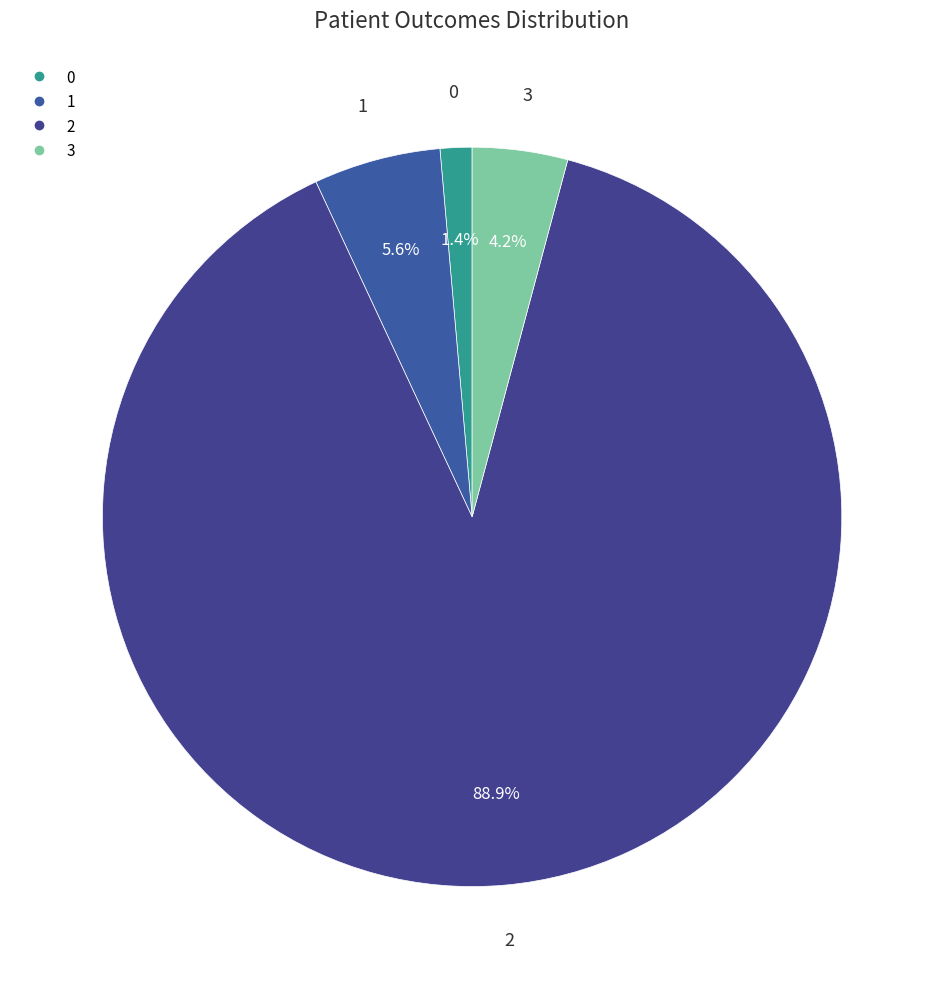

Between 1 and 3, which is larger?

1